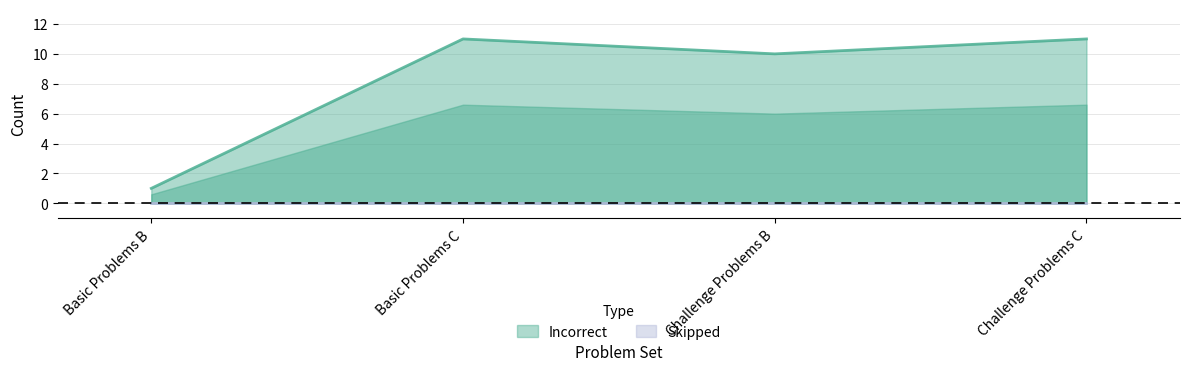

At which category does the data reach its first local peak?

Basic Problems C